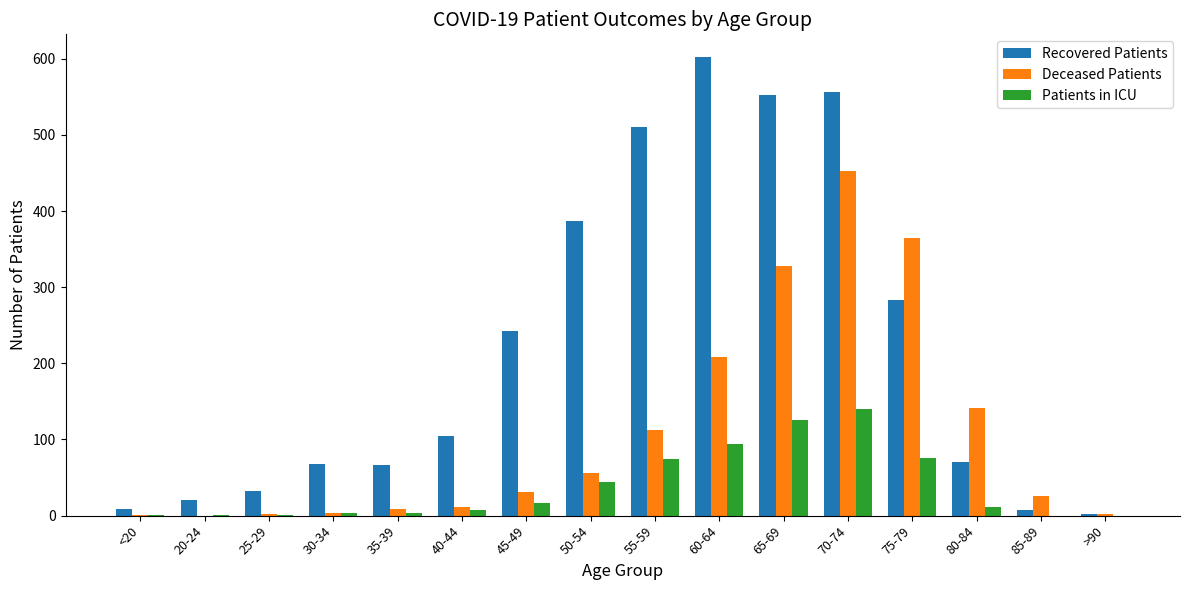

What is the sum of all Recovered Patients values?

3518